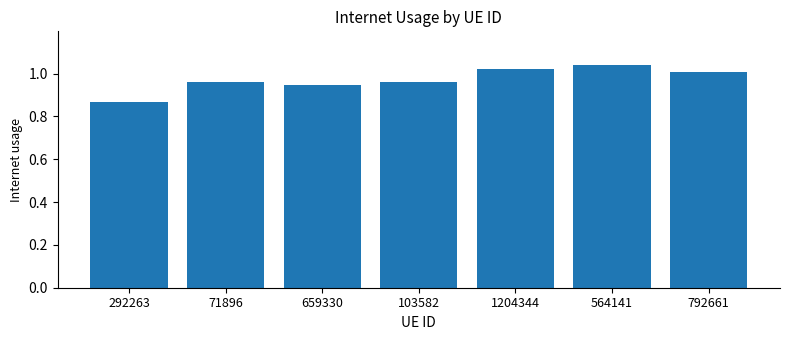

How many bars are there in total?

7